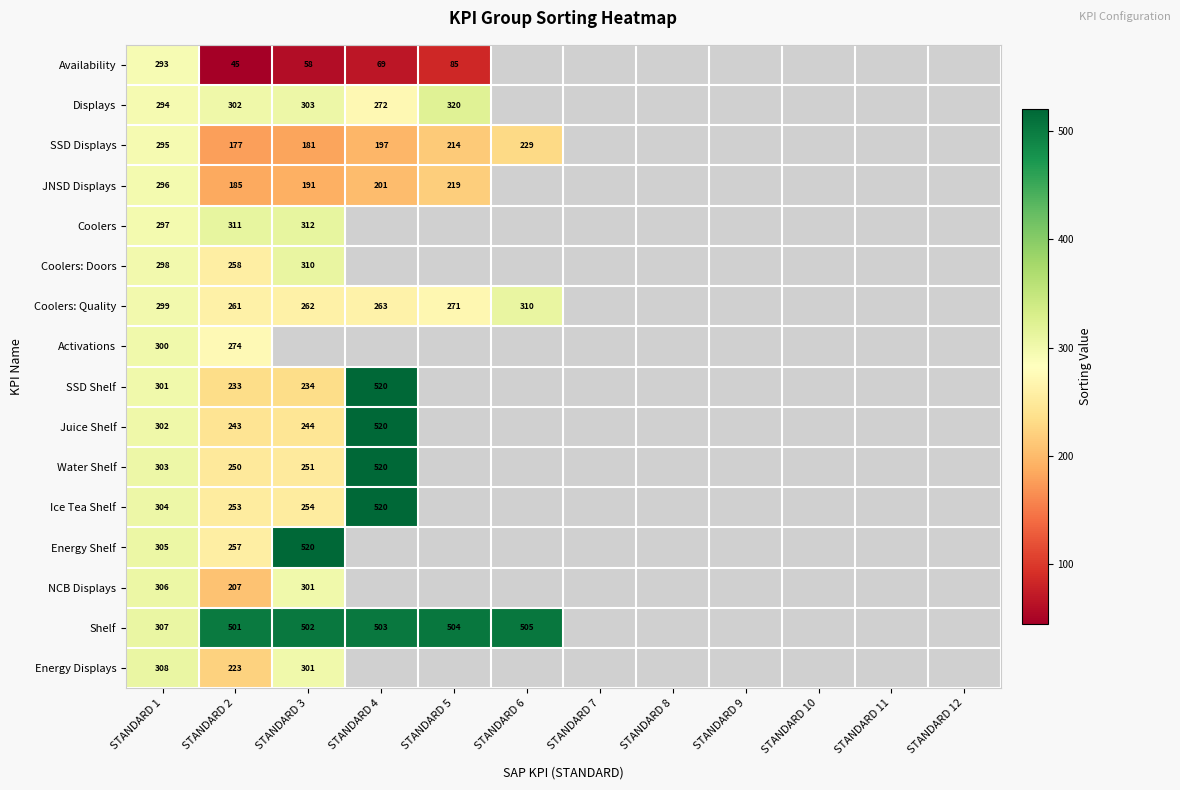

The Shelf series shows 307 at STANDARD 1. True or false?

True